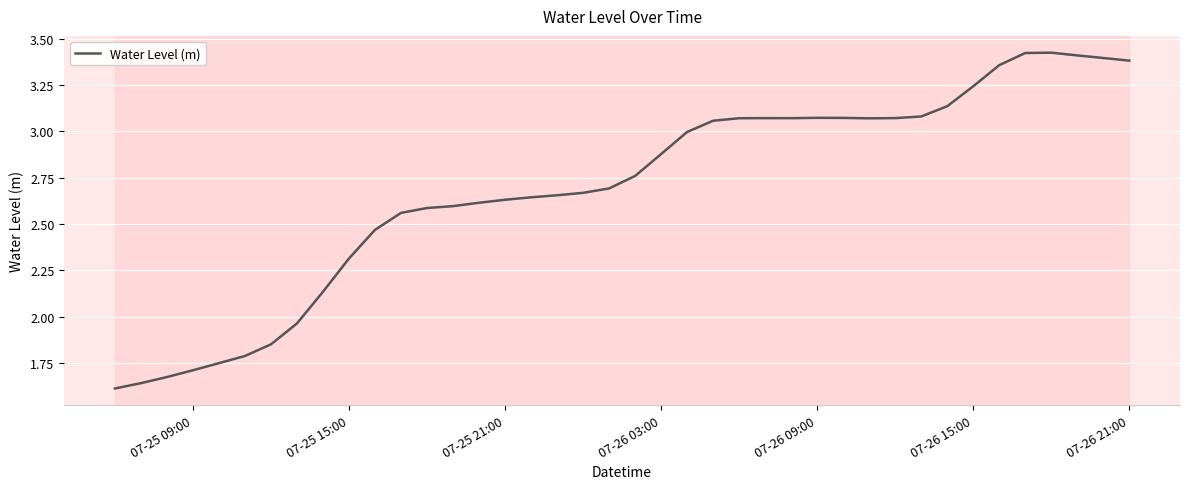

What is the smallest value displayed?

1.6